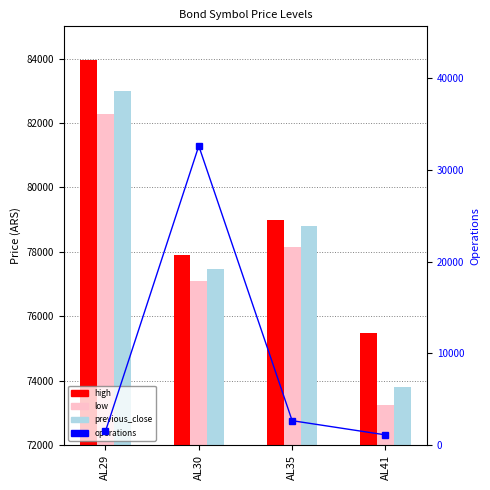

Does the chart contain any negative values?

No